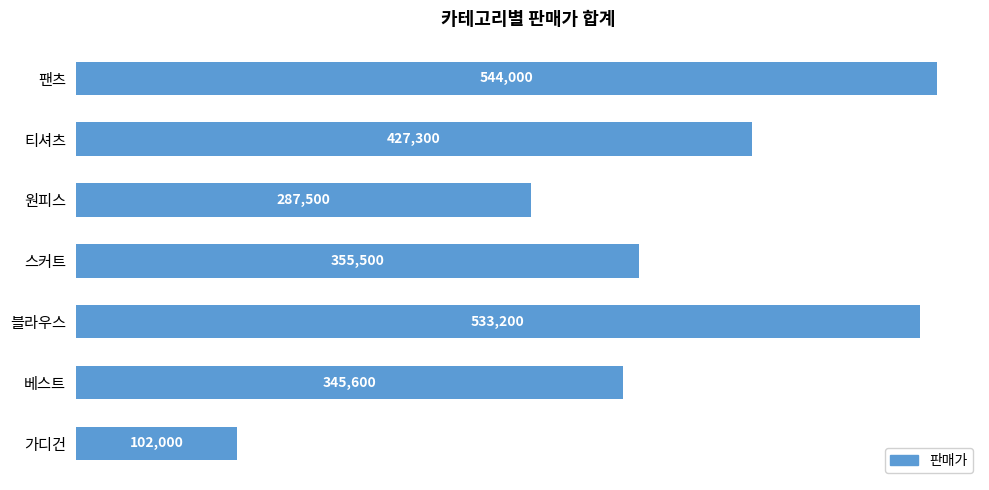

How many data points are less than 355500?

3